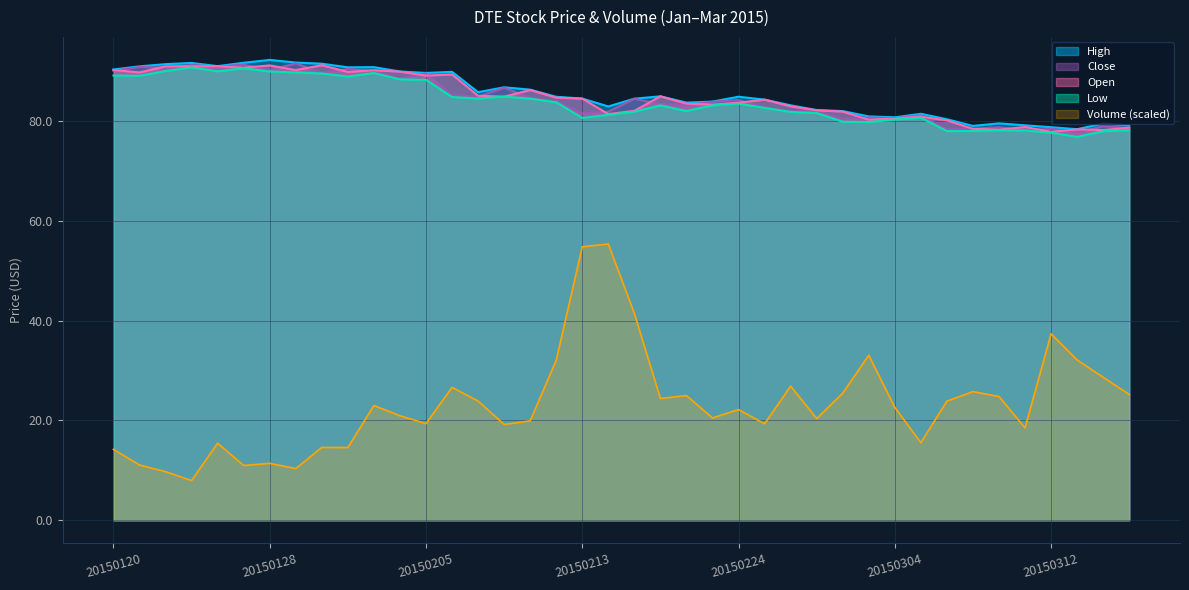

Which series has the widest spread of values?

Volume (scaled)